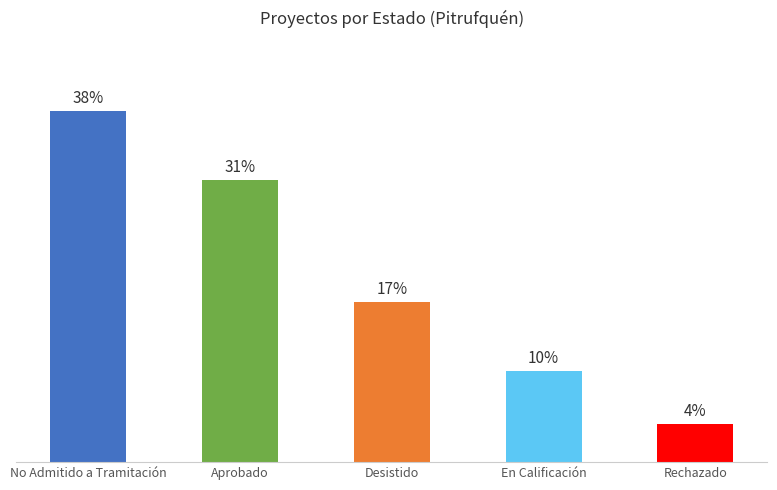

Does the chart contain stacked bars?

No